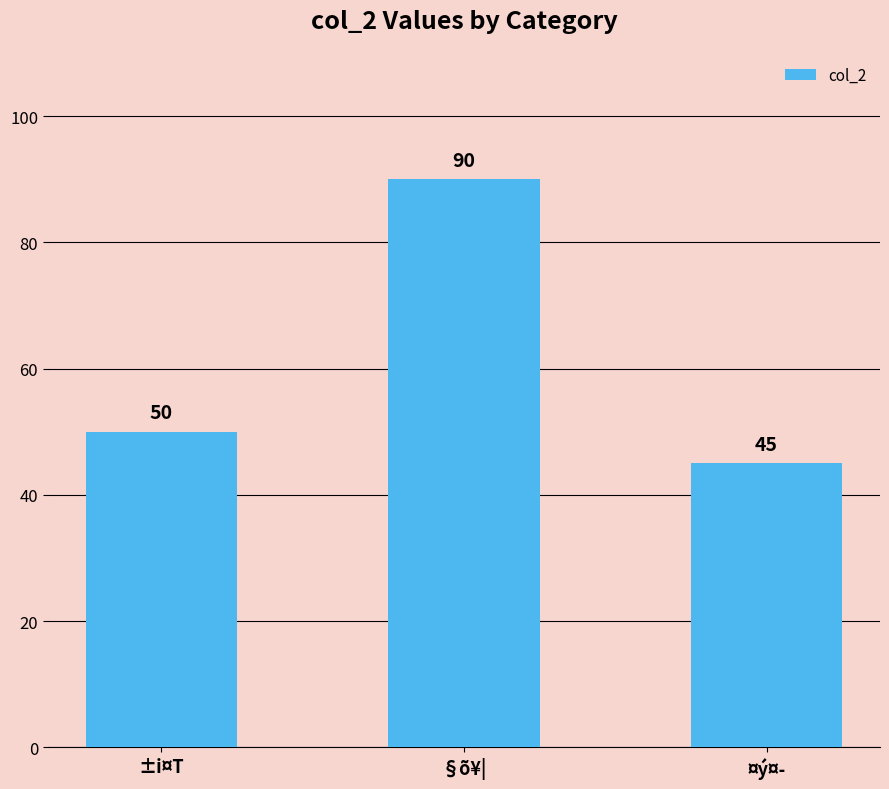

Reading right to left, list all the values displayed in this chart.

¤ý¤­=45	§õ¥|=90	±i¤T=50